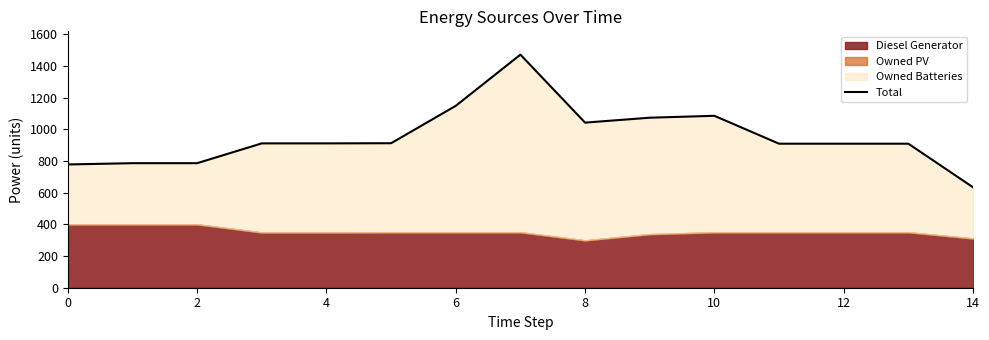

Reading left to right, what are all the values shown in this chart?

778	786	786	911	911	912	1148	1471	1042	1073	1085	909	909	909	634